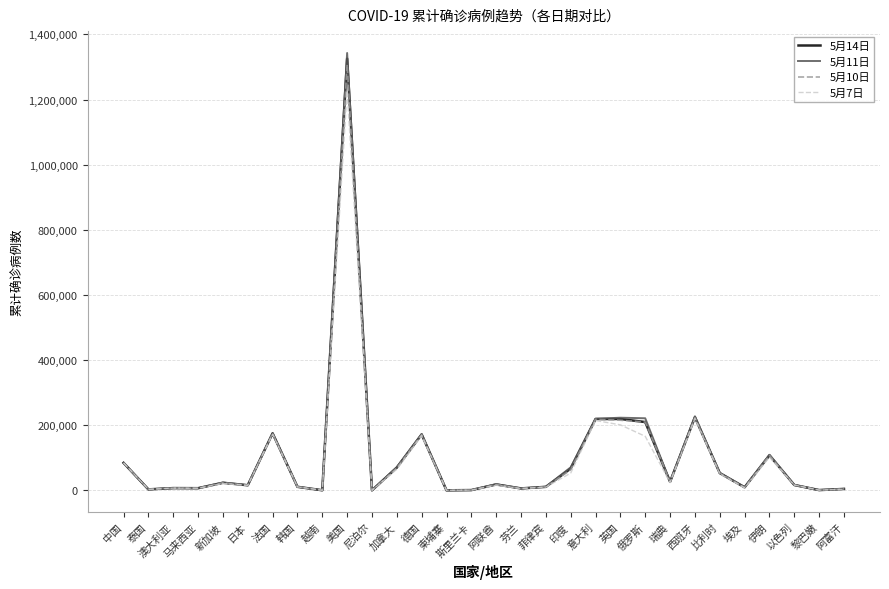

In 5月7日, how many points are higher than both neighbors (excluding endpoints)?

9